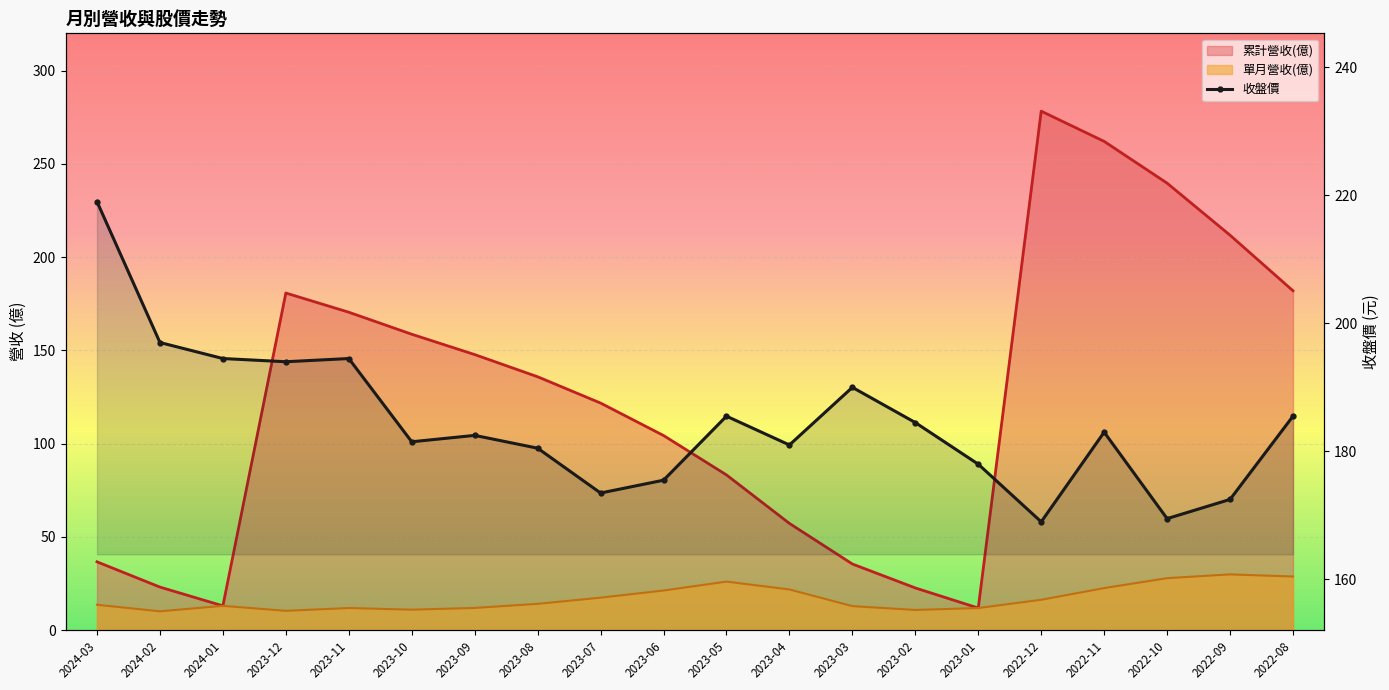

What is the minimum value shown in the chart?

10.1